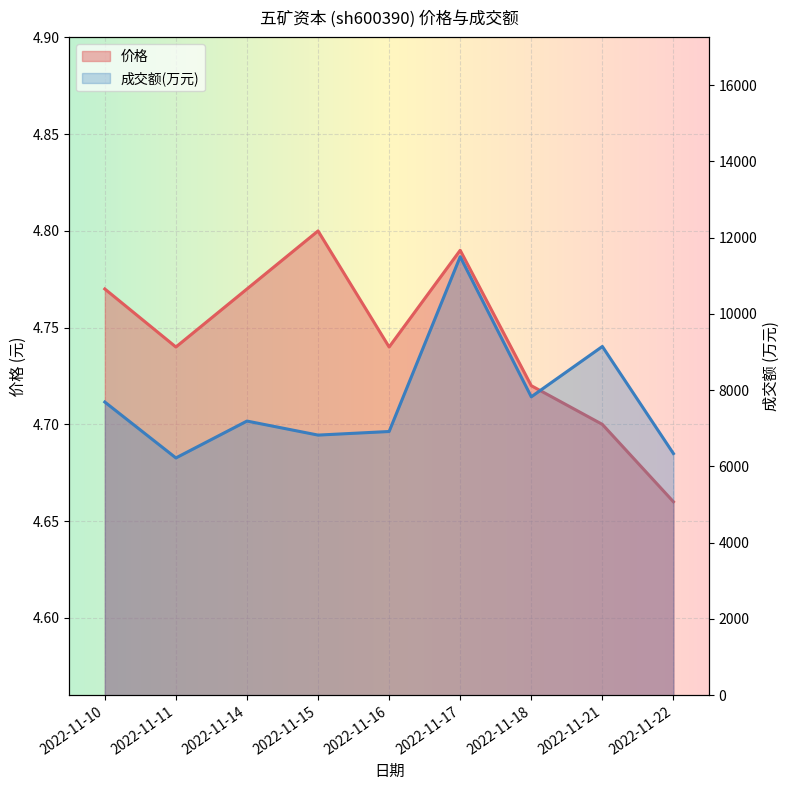

At which category is the sum across all series the highest?

2022-11-17